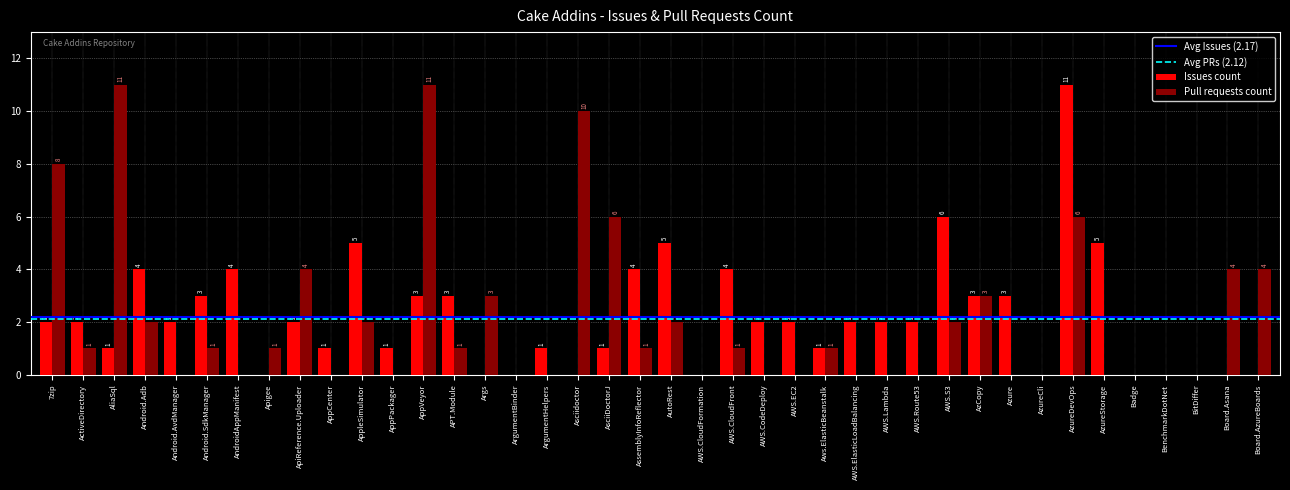

Are the bars horizontal?

No